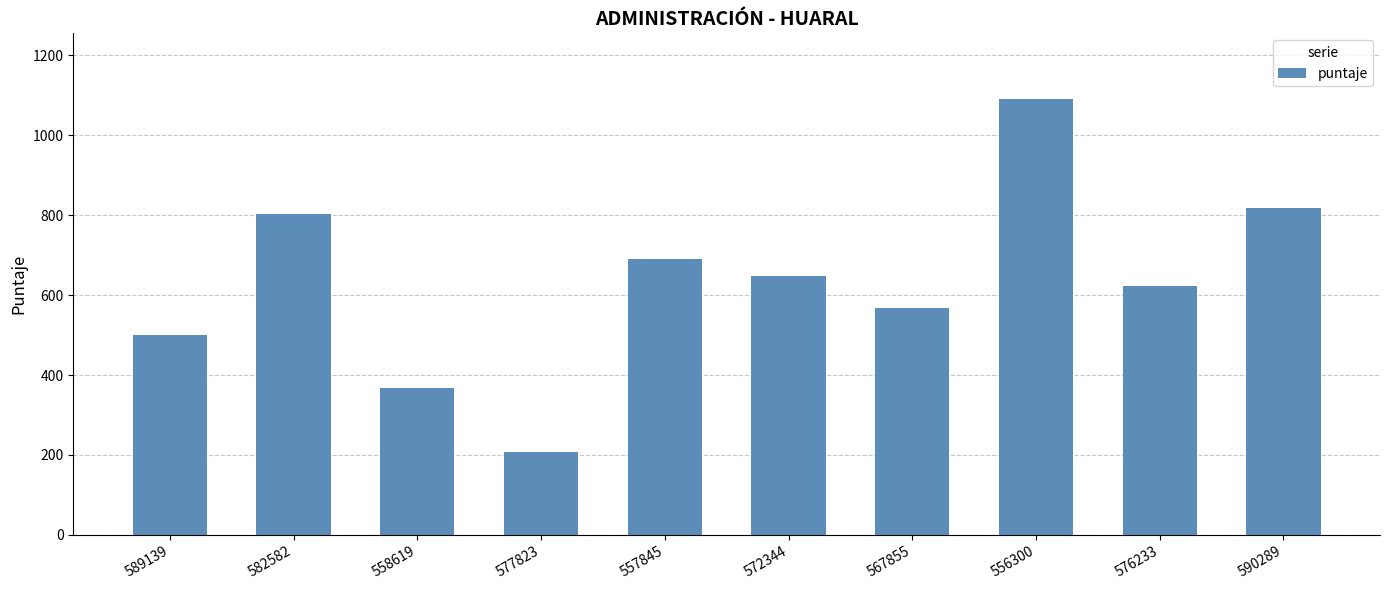

What is the sum of the values at 556300 and 557845?

1783.0